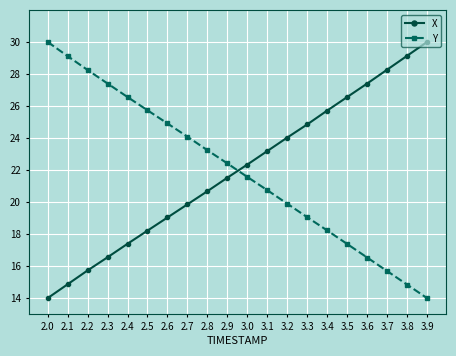

True or false: Y has a value of 19.1 at 3.3.

True